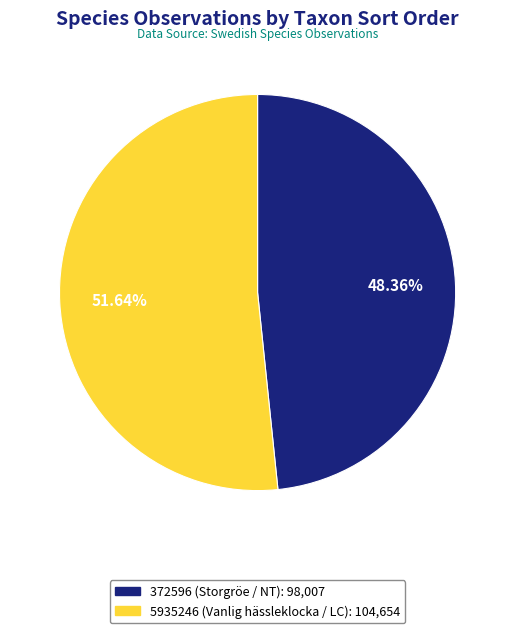

What is the majority slice?

5935246 (Vanlig hässleklocka / LC)